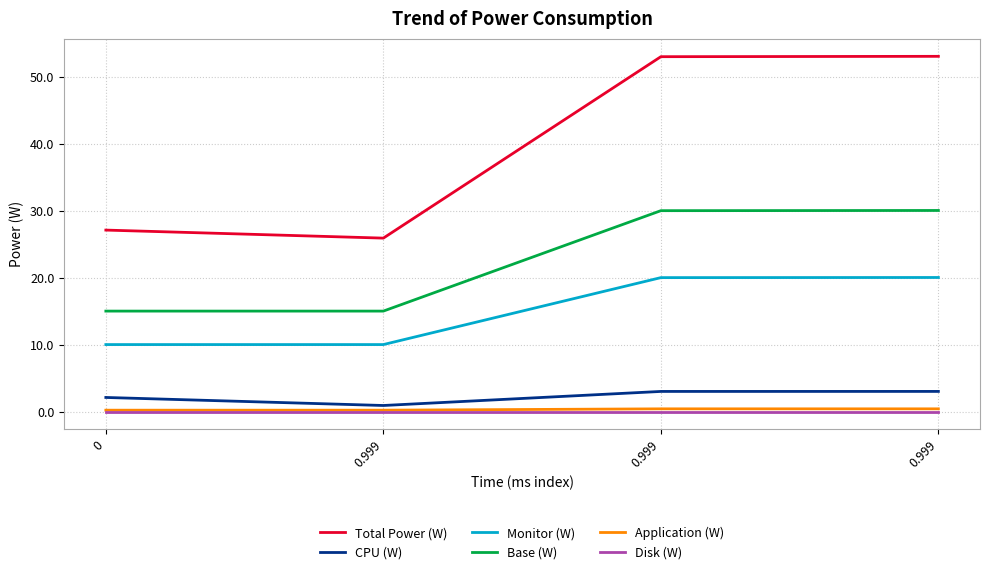

Reading left to right, extract all data points from this chart.

Total Power (W): 27.1	25.9	53.0	53.1
CPU (W): 2.1	0.9	3.0	3.0
Monitor (W): 10.0	10.0	20.0	20.0
Base (W): 15.0	15.0	30.0	30.0
Application (W): 0.2	0.2	0.4	0.4
Disk (W): 0.0	0.0	0.0	0.0